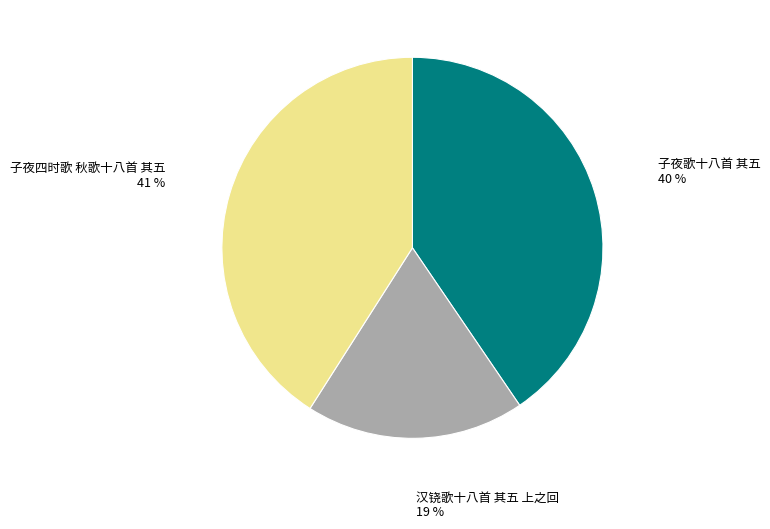

Which has a higher value, 子夜歌十八首 其五 or 汉铙歌十八首 其五 上之回?

子夜歌十八首 其五